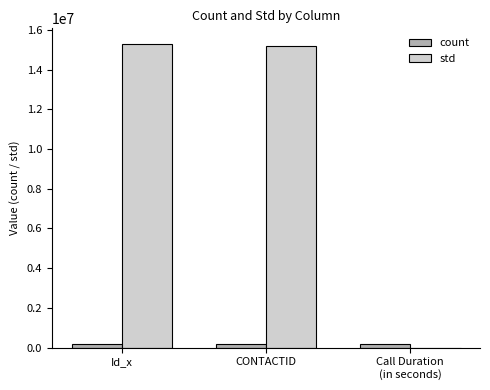

The value of std at Call Duration
(in seconds) is 443.0. True or false?

True